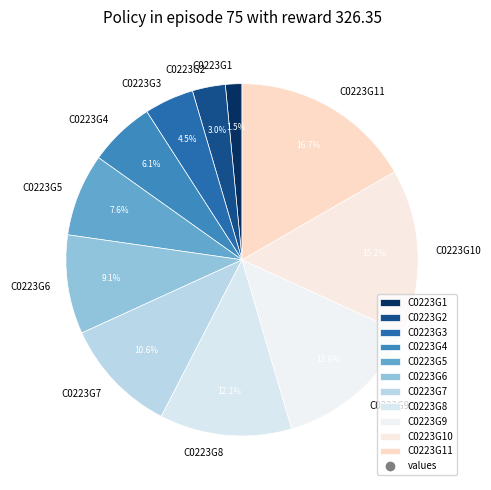

True or false: C0223G8 accounts for 1% of the total.

False